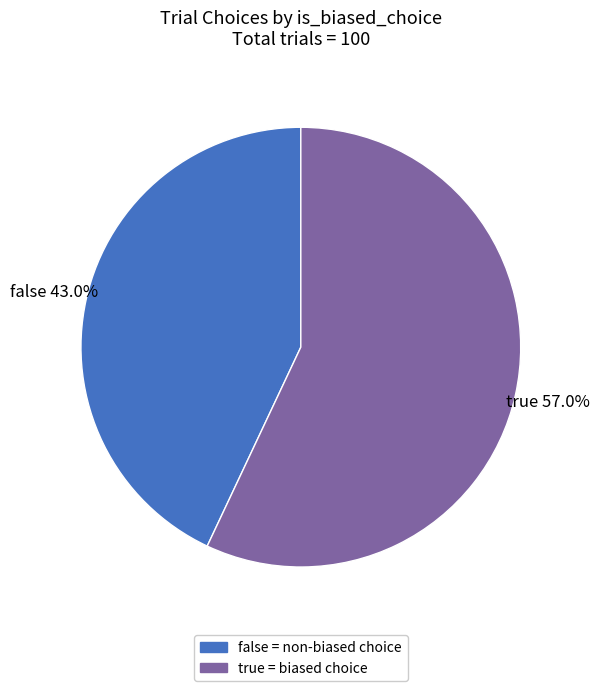

True or false: true accounts for 57% of the total.

True